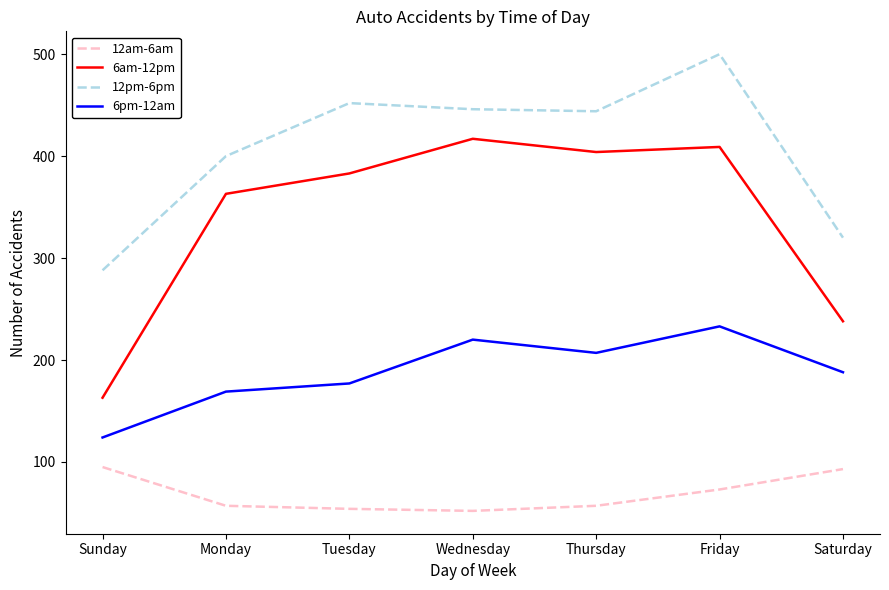

True or false: 6am-12pm and 6pm-12am cross at least once.

False